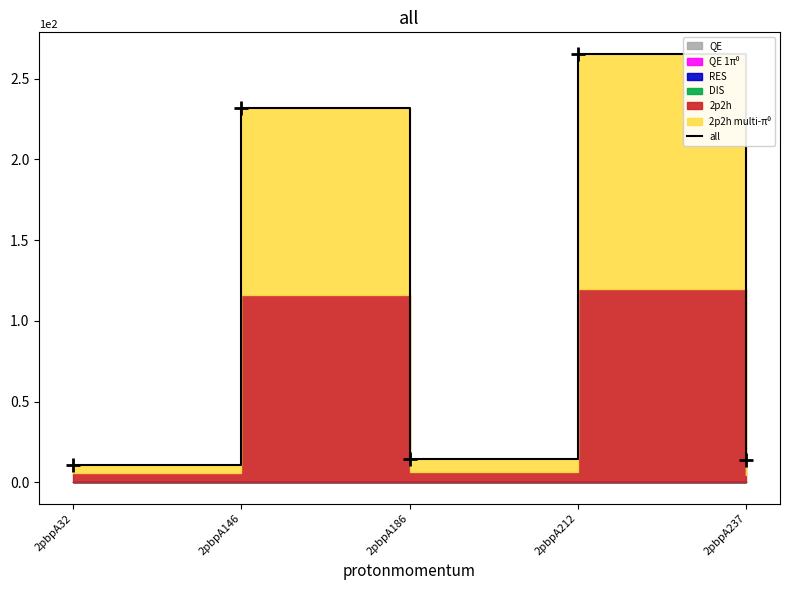

Approximately how many times larger is the value at 2pbpA186 compared to 2pbpA32?

1.3